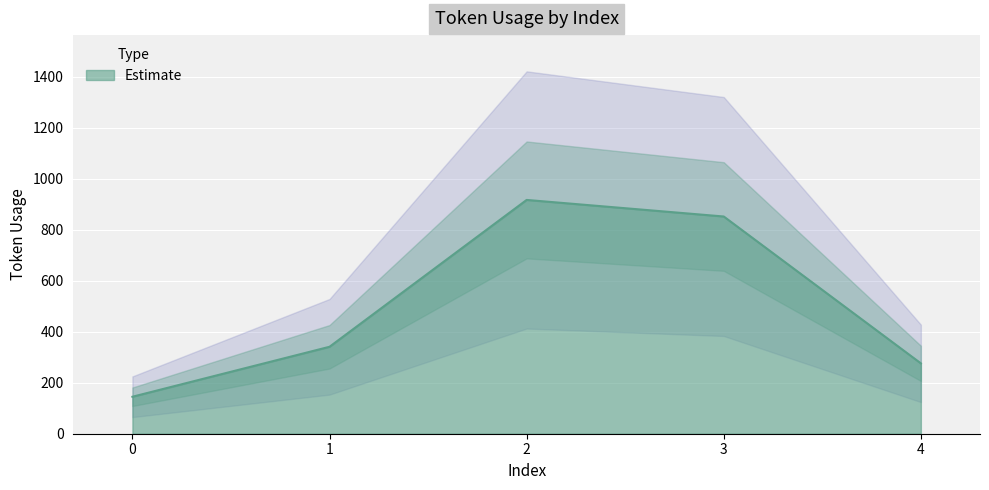

True or false: the data has more than 0 interior local peaks.

True